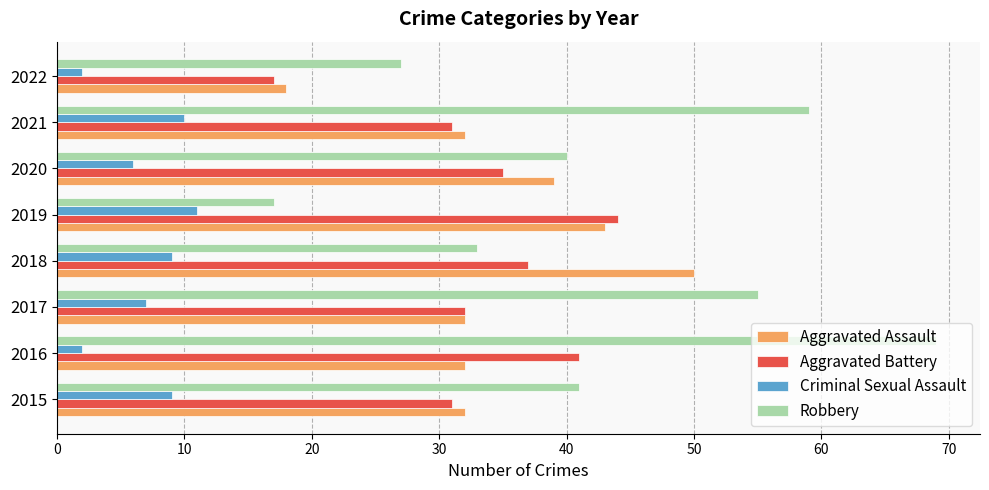

What are all the series names shown in the legend?

Aggravated Assault, Aggravated Battery, Criminal Sexual Assault, Robbery